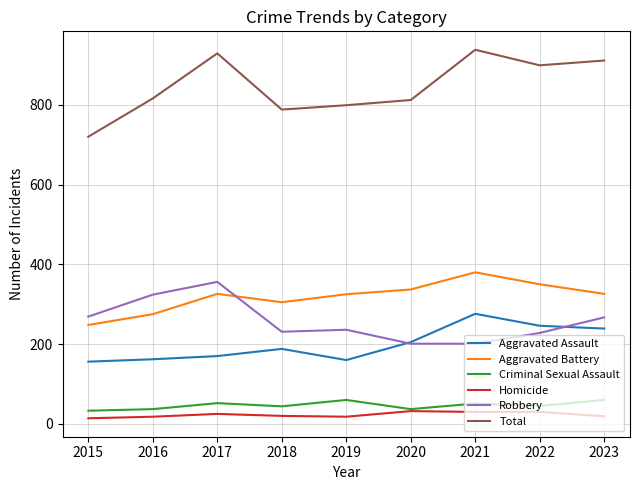

True or false: Aggravated Battery and Homicide cross at least once.

False